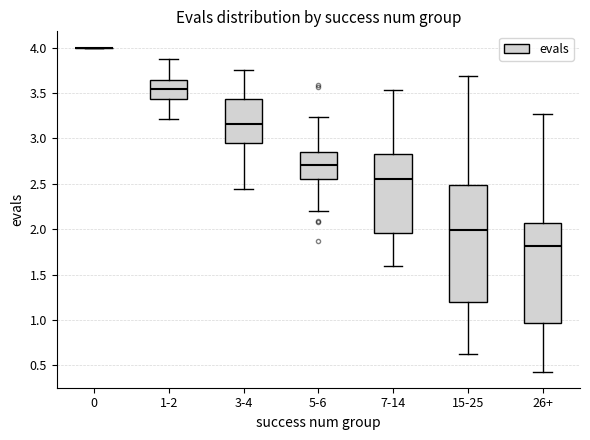

Reading left to right, transcribe this box plot: for each box, give where its median line is, the range the box spans, and where its two whiskers end, as read against the y-axis. The values are not printed on the chart, so give them approximately, as read against the axis.

0: box collapsed to a line at 4.00, whiskers 4.00 to 4.00
1-2: median 3.55, box 3.45 to 3.65, whiskers 3.20 to 3.85
3-4: median 3.15, box 2.95 to 3.45, whiskers 2.45 to 3.75
5-6: median 2.70, box 2.55 to 2.85, whiskers 2.20 to 3.25
7-14: median 2.55, box 1.95 to 2.85, whiskers 1.60 to 3.55
15-25: median 2.00, box 1.20 to 2.50, whiskers 0.60 to 3.70
26+: median 1.80, box 0.95 to 2.05, whiskers 0.45 to 3.25